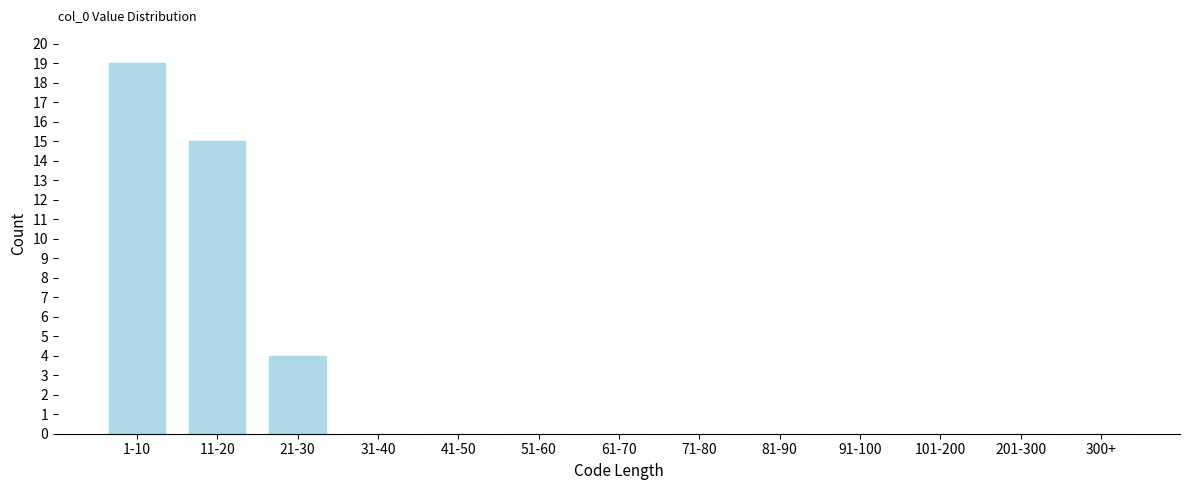

Reading left to right, list all the values displayed in this chart.

1-10=19	11-20=15	21-30=4	31-40=0	41-50=0	51-60=0	61-70=0	71-80=0	81-90=0	91-100=0	101-200=0	201-300=0	300+=0